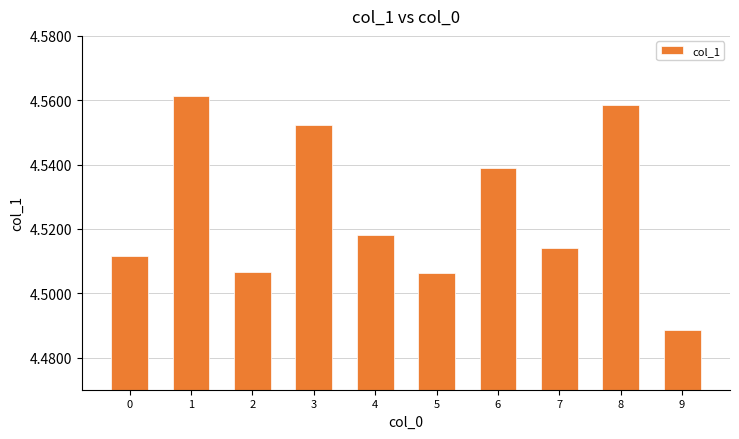

Which category has the lowest value across all series?

9